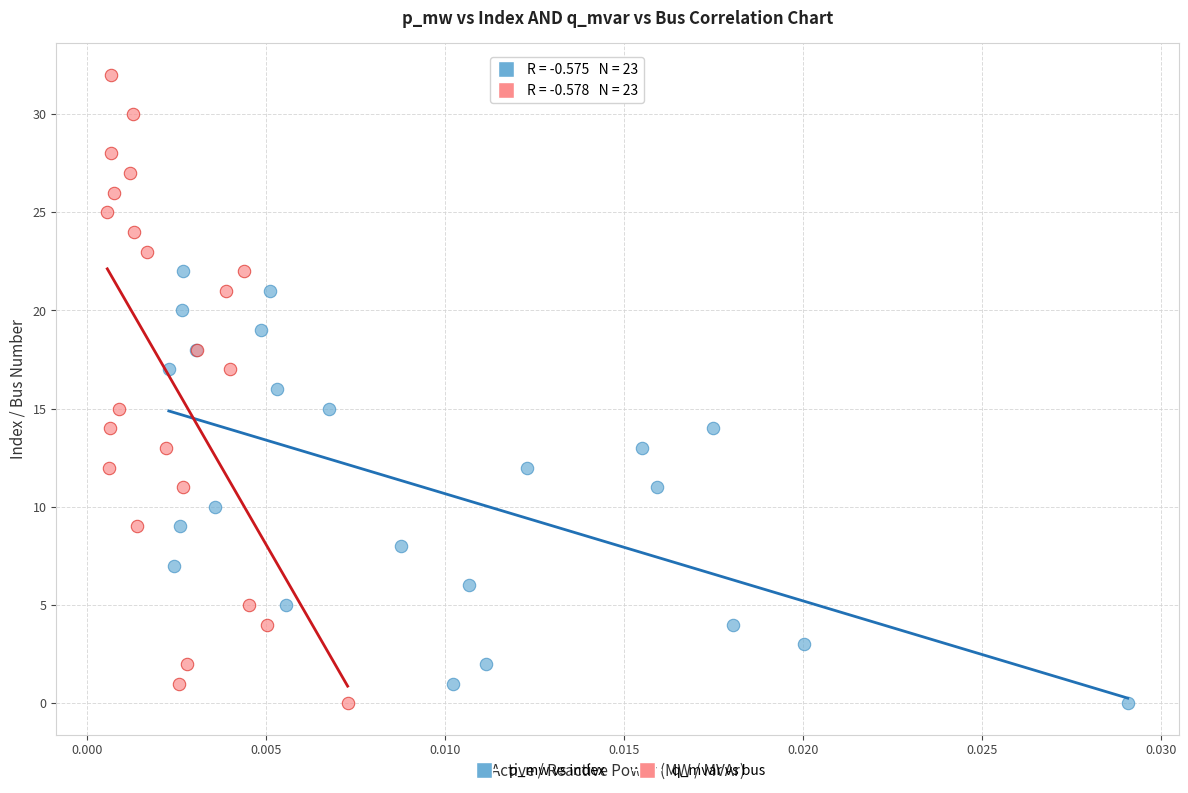

Which series has the largest Y range (max minus min)?

q_mvar vs bus